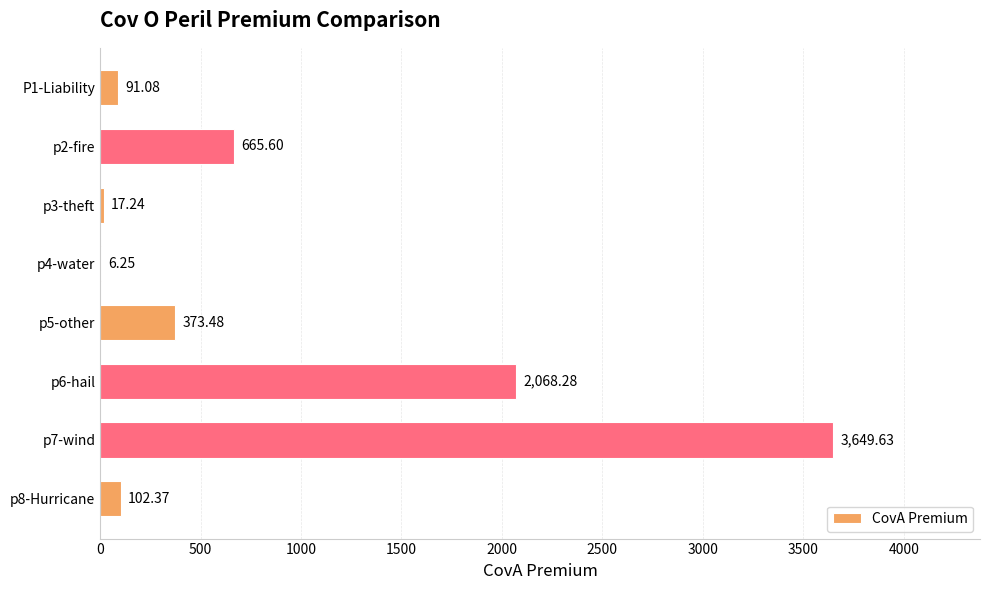

What is the sum of the values at p2-fire and p8-Hurricane?

768.0